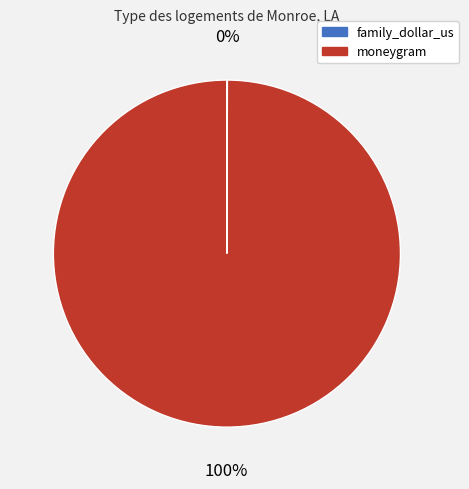

Which category has the biggest portion of the pie?

moneygram